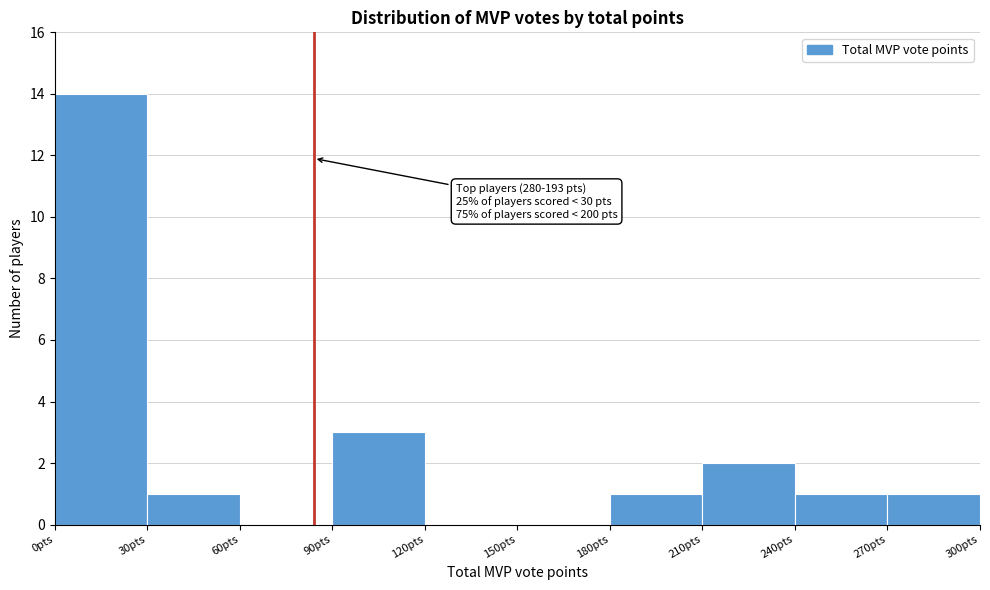

Over which range of the x-axis is the bar tallest?

0 to 30